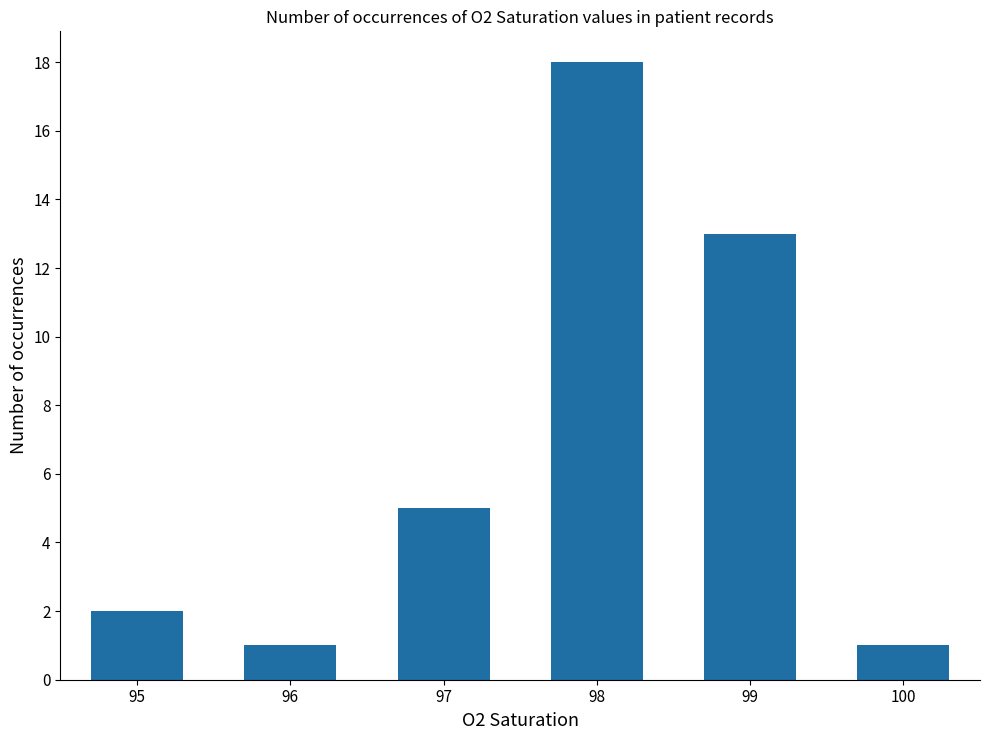

Which label corresponds to the largest value in the chart?

98